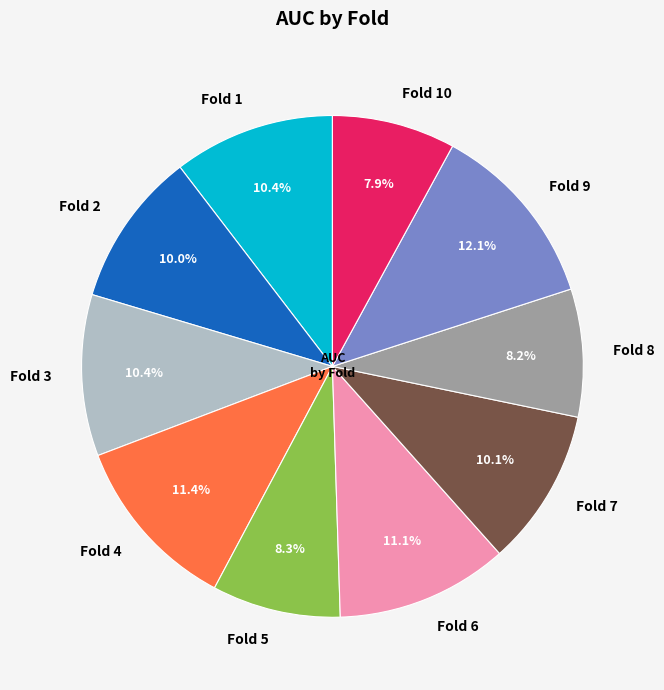

Which category has the biggest portion of the pie?

Fold 9